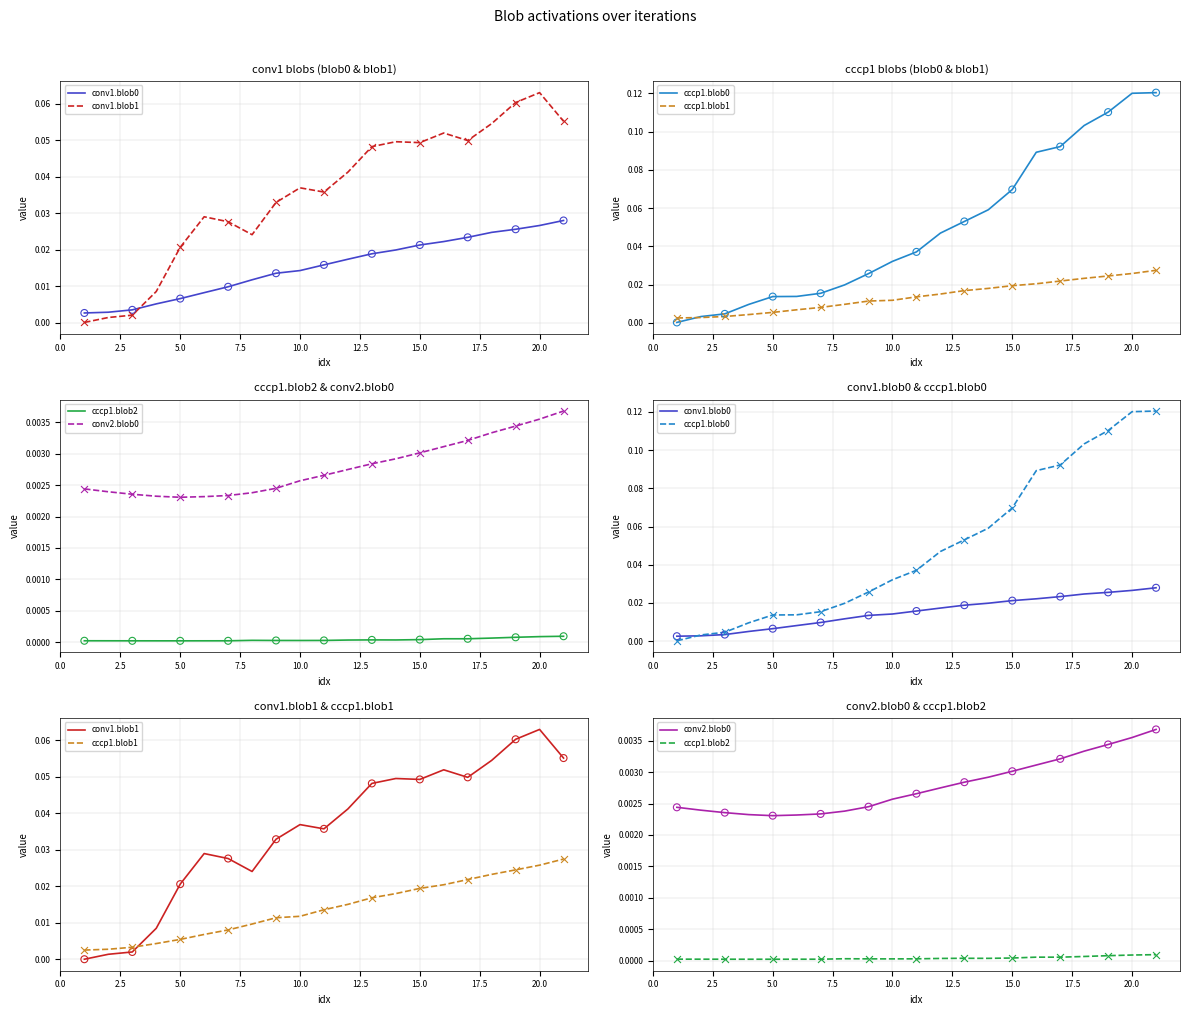

What are all the series names shown in the legend?

conv1.blob0, conv1.blob1, cccp1.blob0, cccp1.blob1, cccp1.blob2, conv2.blob0